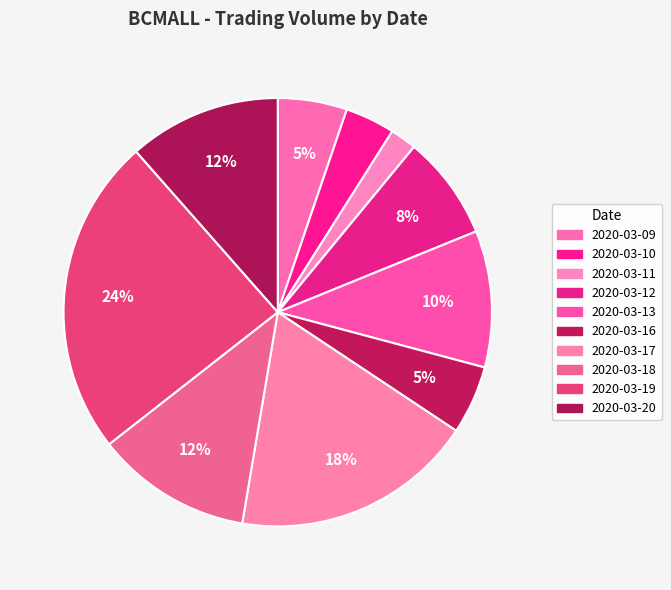

True or false: 2020-03-11 accounts for 14% of the total.

False